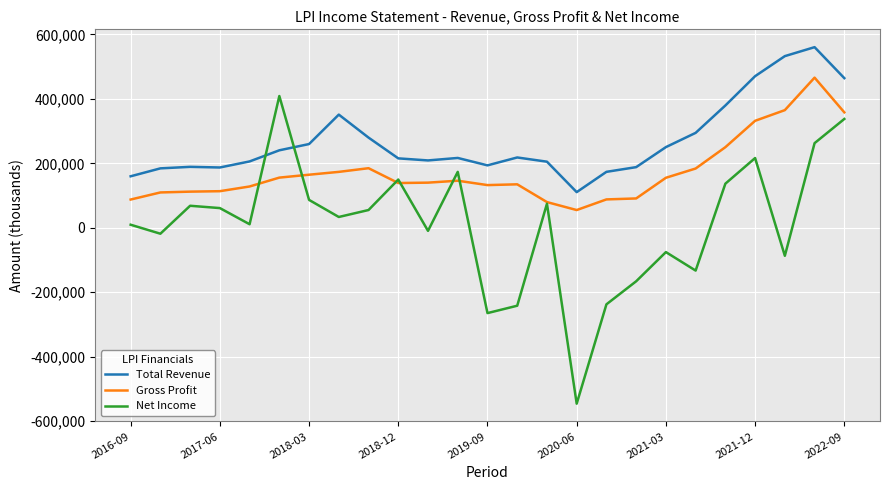

What is the minimum value for Gross Profit?

55000